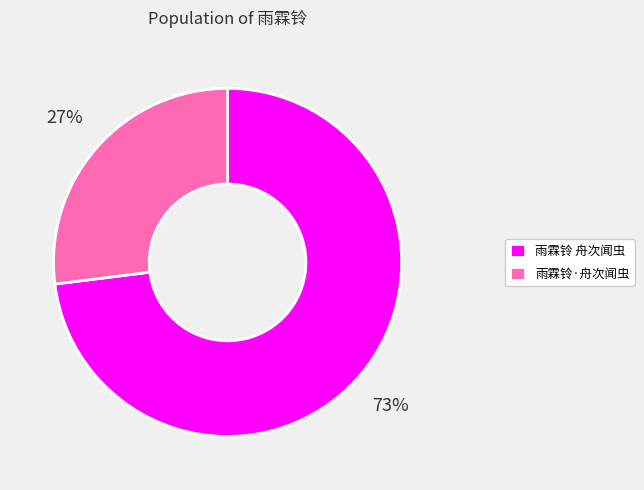

Is the sum of 雨霖铃·舟次闻虫 and 雨霖铃 舟次闻虫 greater than half?

Yes